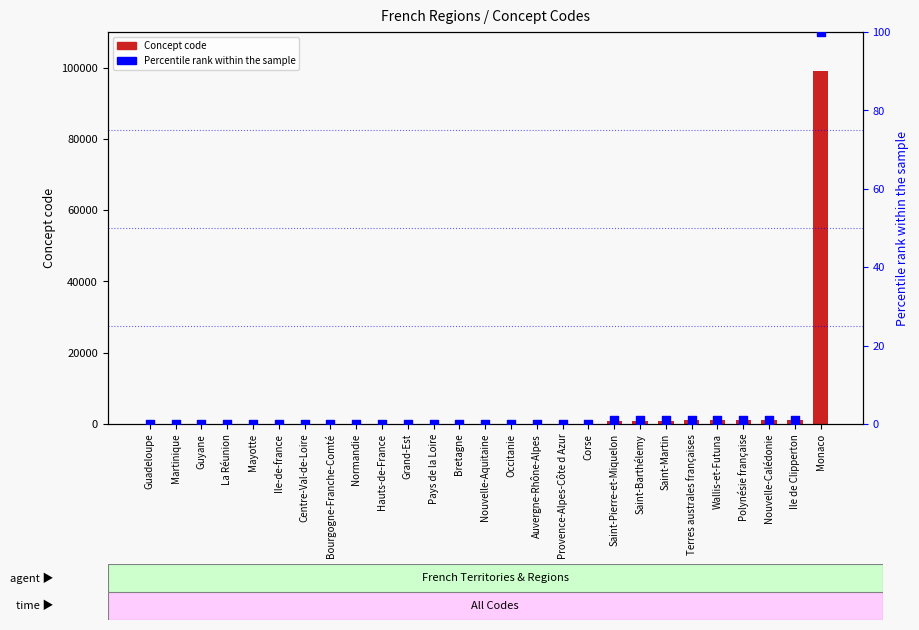

Which series contains the highest Y value?

Concept code